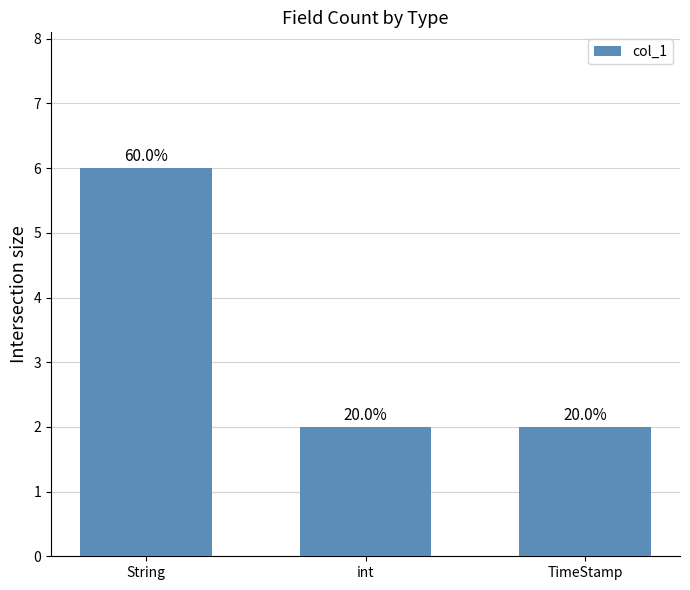

What is the average value?

3